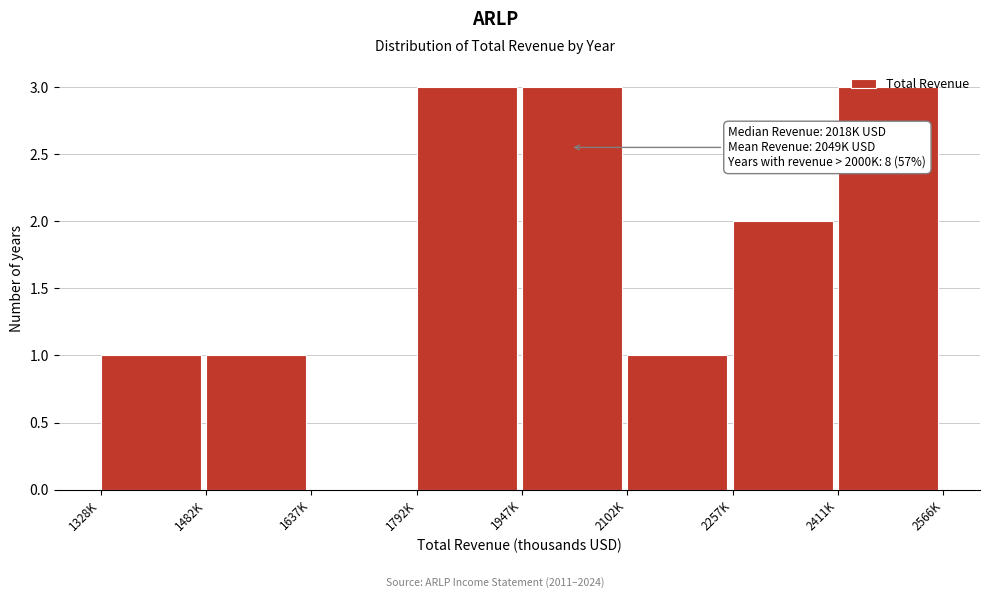

What is the sum of the values at 1947K and 1637K?

3